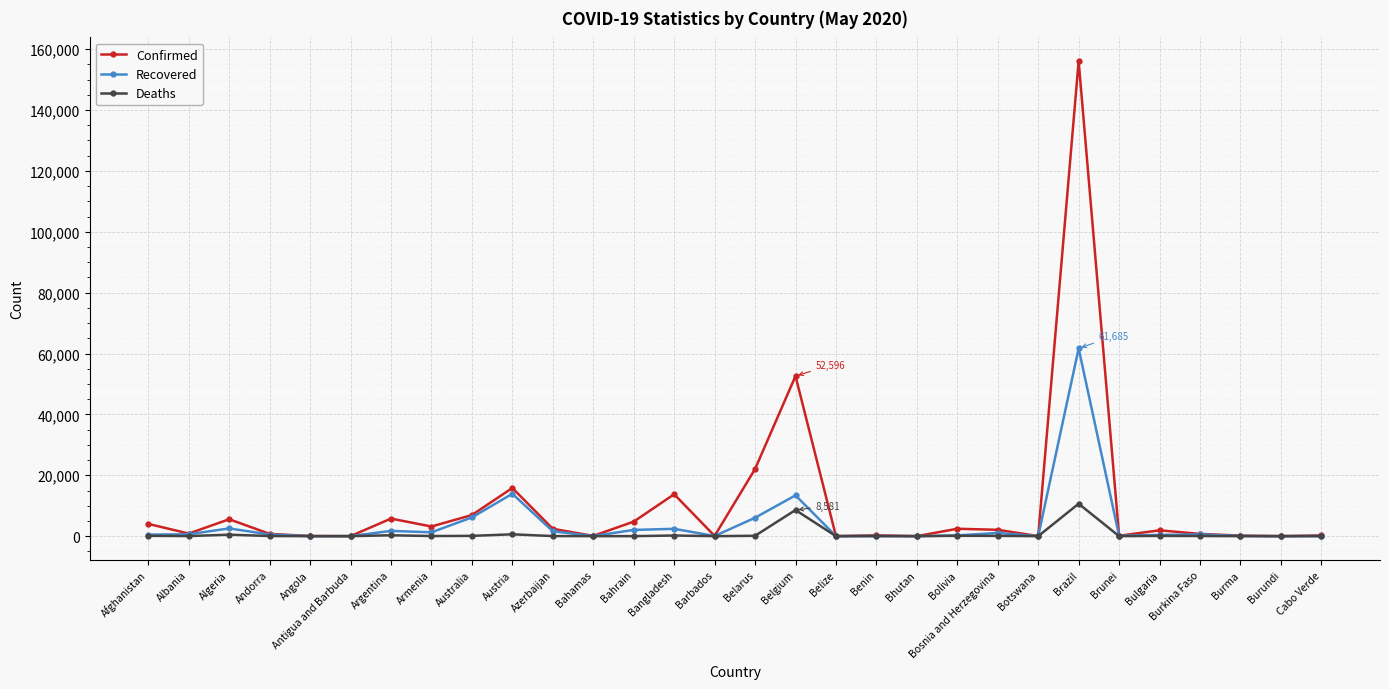

What is the label of the 26th point from the left?

Bulgaria